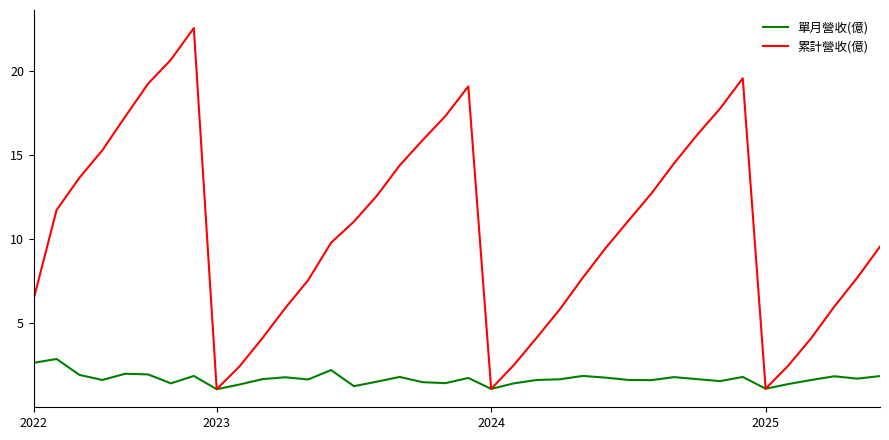

What is the minimum value shown in the chart?

1.1